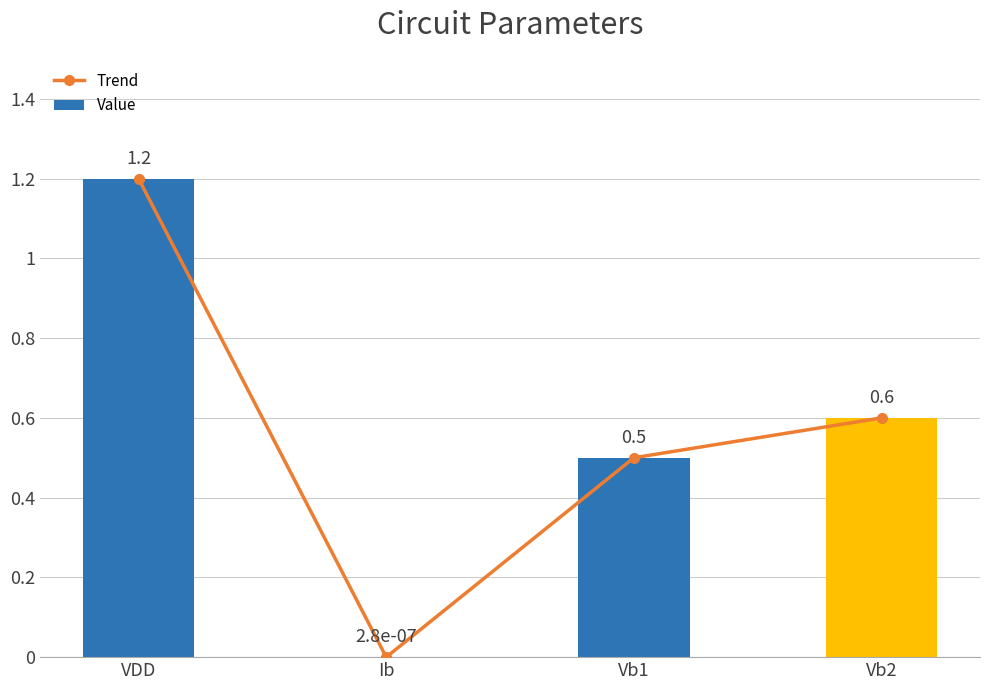

What are all the series names shown in the legend?

Trend, Value